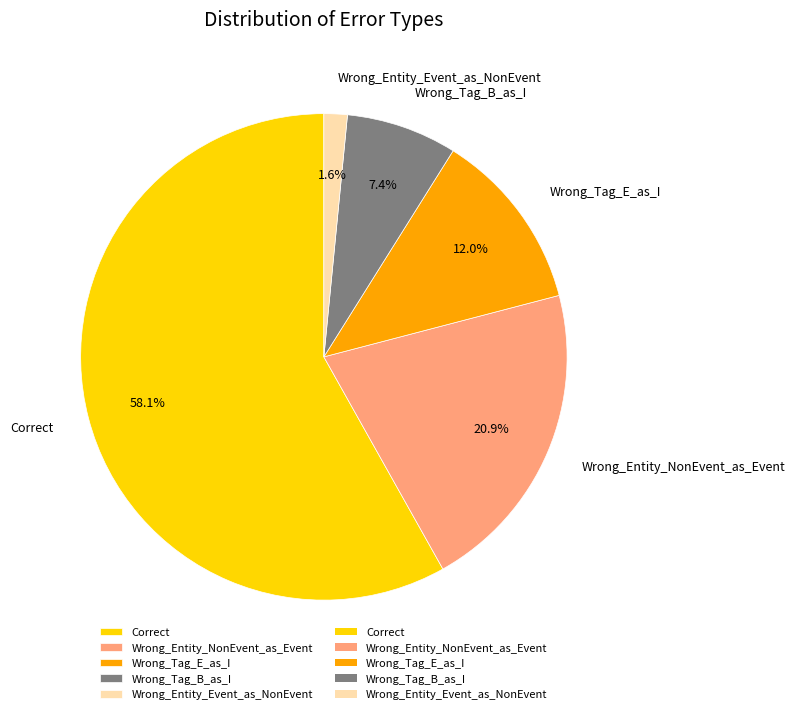

The Wrong_Entity_Event_as_NonEvent slice represents 2% of the pie. True or false?

True